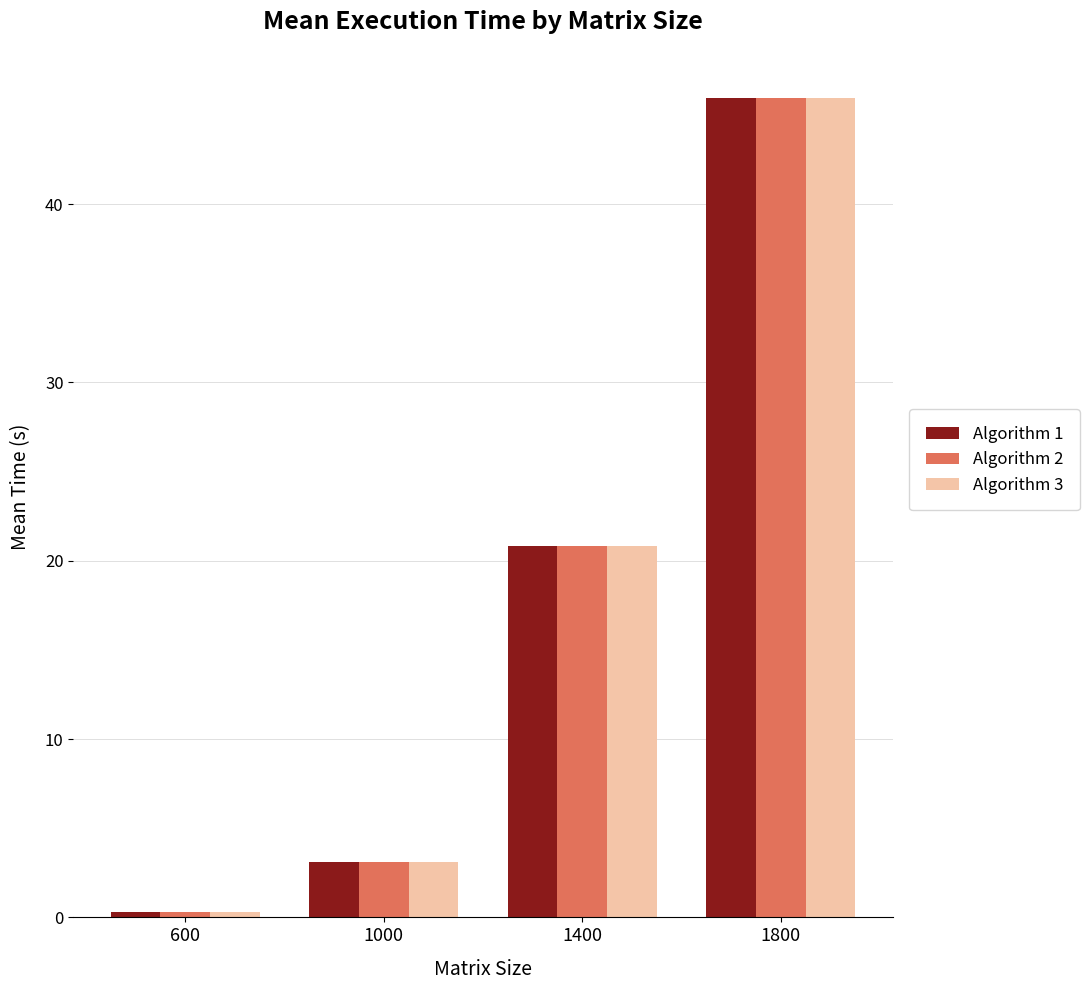

How many bars are there in each group?

3